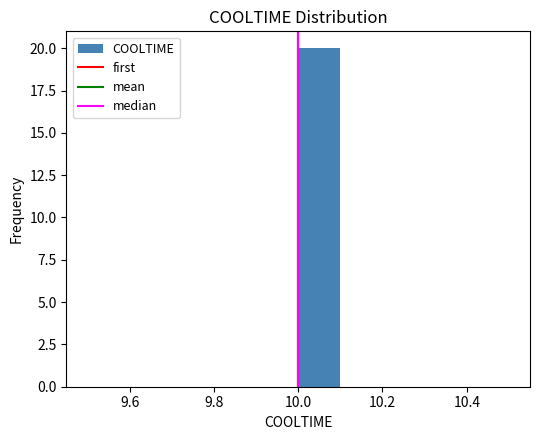

Reading left to right, transcribe this chart: for each bar, give the range it covers on the x-axis and its height. The values are not printed on the chart, so give them approximately, as read against the axis.

9.5 to 9.6: 0
9.6 to 9.7: 0
9.7 to 9.8: 0
9.8 to 9.9: 0
9.9 to 10.0: 0
10.0 to 10.1: 20
10.1 to 10.2: 0
10.2 to 10.3: 0
10.3 to 10.4: 0
10.4 to 10.5: 0